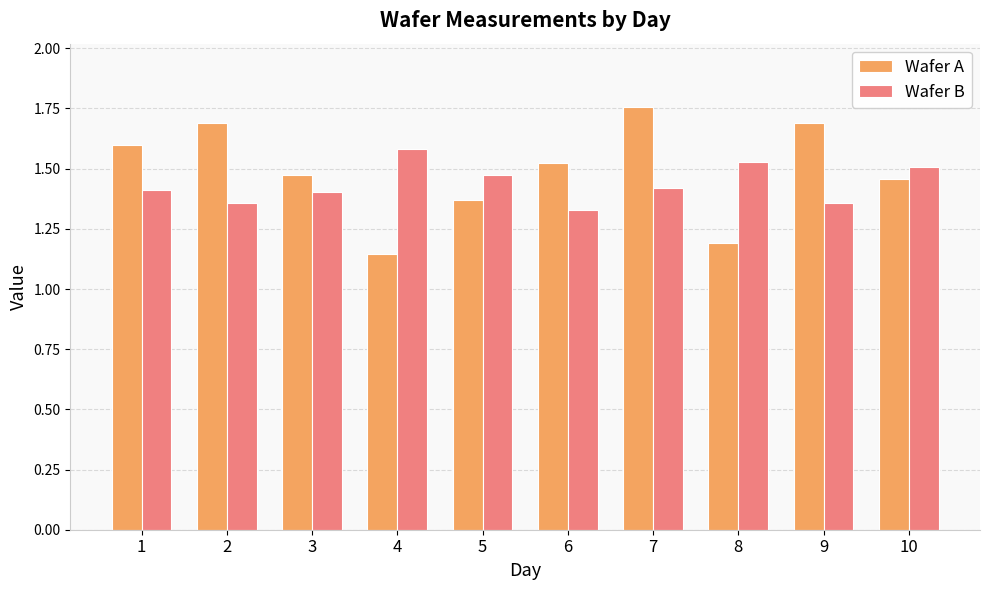

Which series has the widest spread of values?

Wafer A